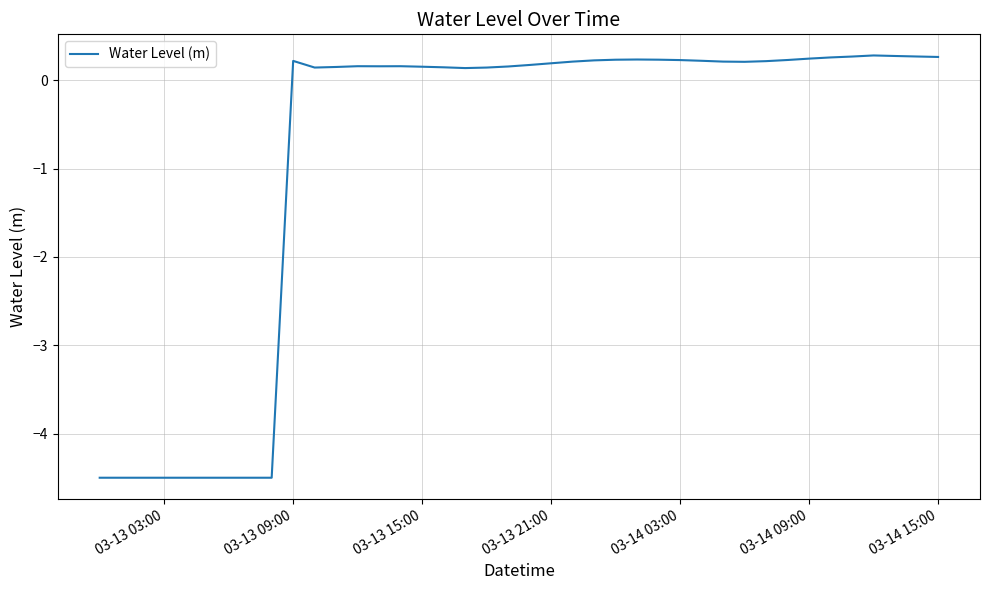

What is the maximum value shown in the chart?

0.3